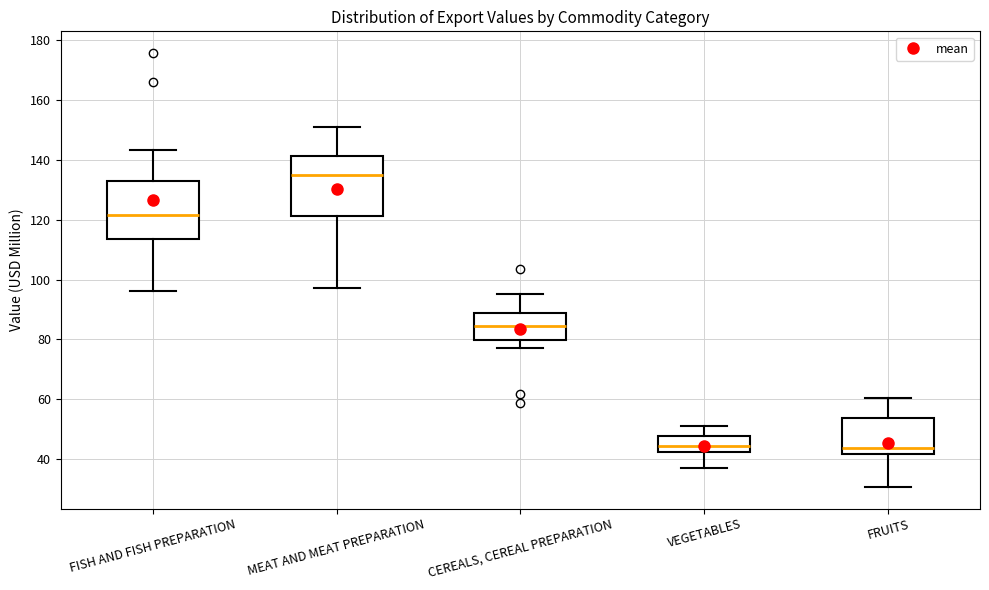

Reading left to right, read every box against the y-axis: the position of its median line, the range the box covers, and the ends of its whiskers. The values are not printed on the chart, so give them approximately, as read against the axis.

FISH AND FISH PREPARATION: median 122, box 114 to 132, whiskers 96 to 144
MEAT AND MEAT PREPARATION: median 134, box 122 to 142, whiskers 98 to 150
CEREALS, CEREAL PREPARATION: median 84, box 80 to 88, whiskers 78 to 96
VEGETABLES: median 44, box 42 to 48, whiskers 36 to 52
FRUITS: median 44, box 42 to 54, whiskers 30 to 60